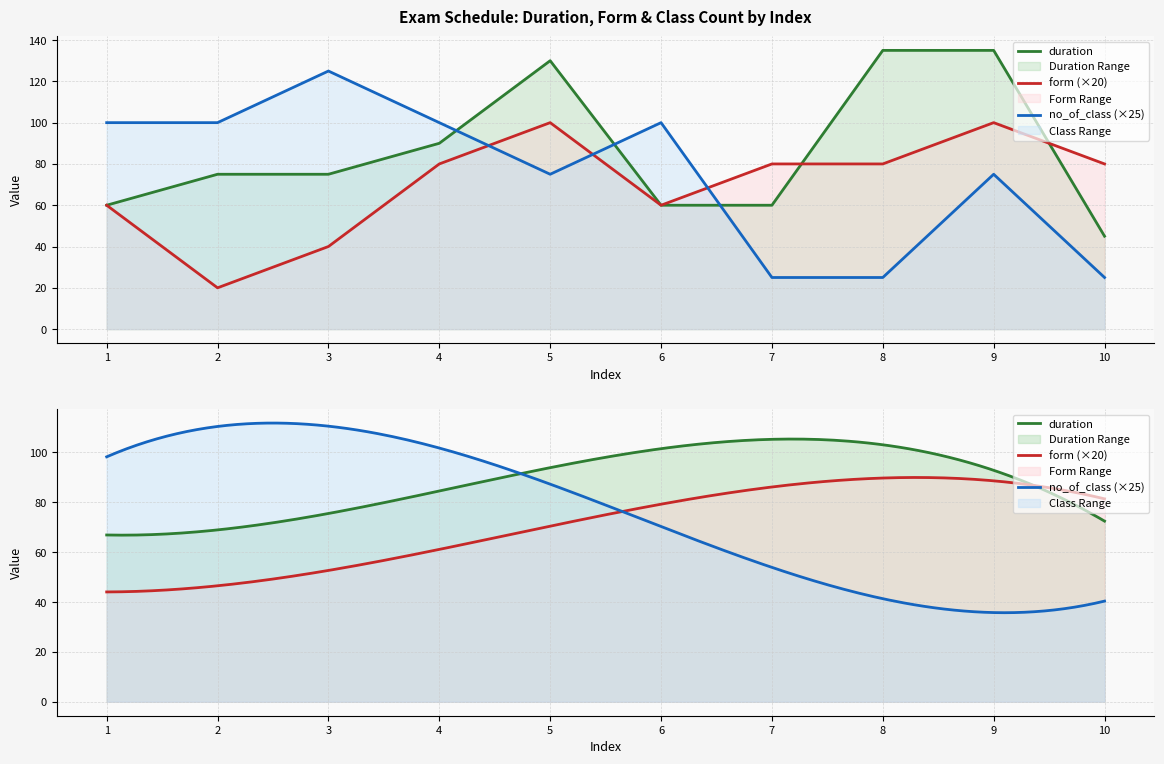

The form series shows 100 at 9. True or false?

True